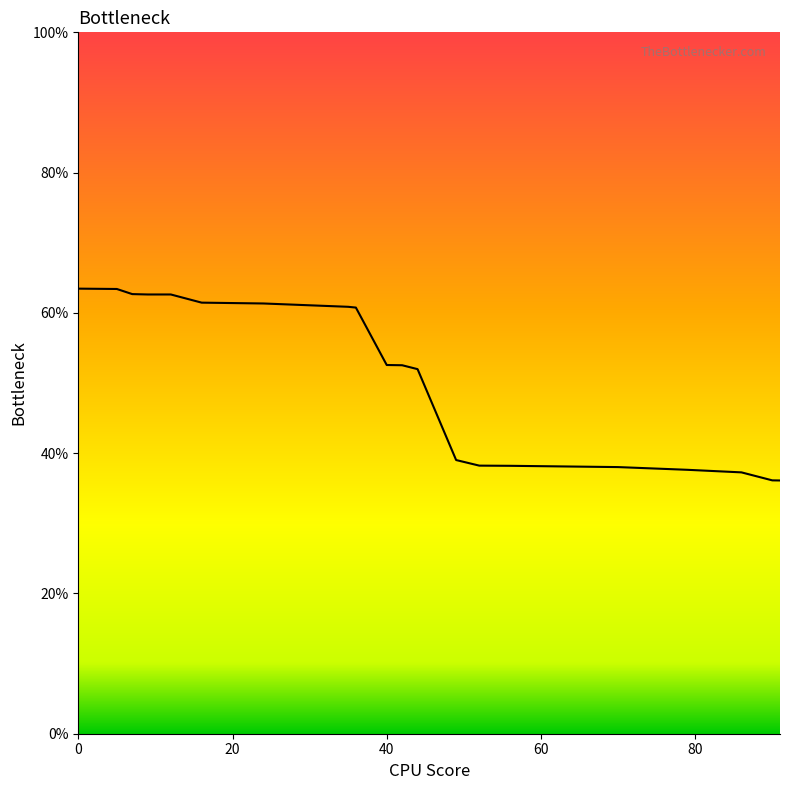

What is the maximum value shown in the chart?

63.5